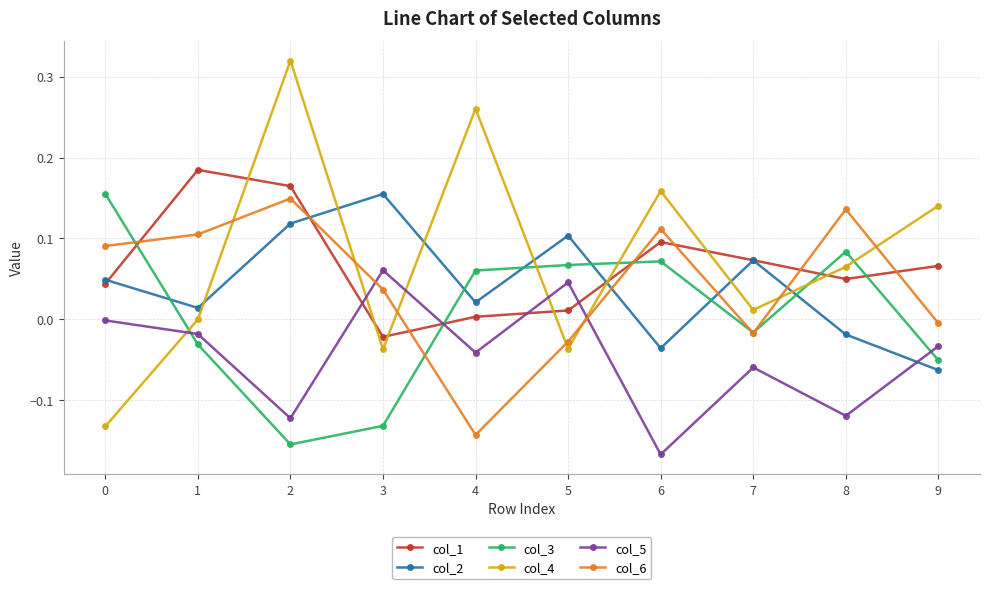

True or false: col_6 has a value of 0.1 at 2.

True